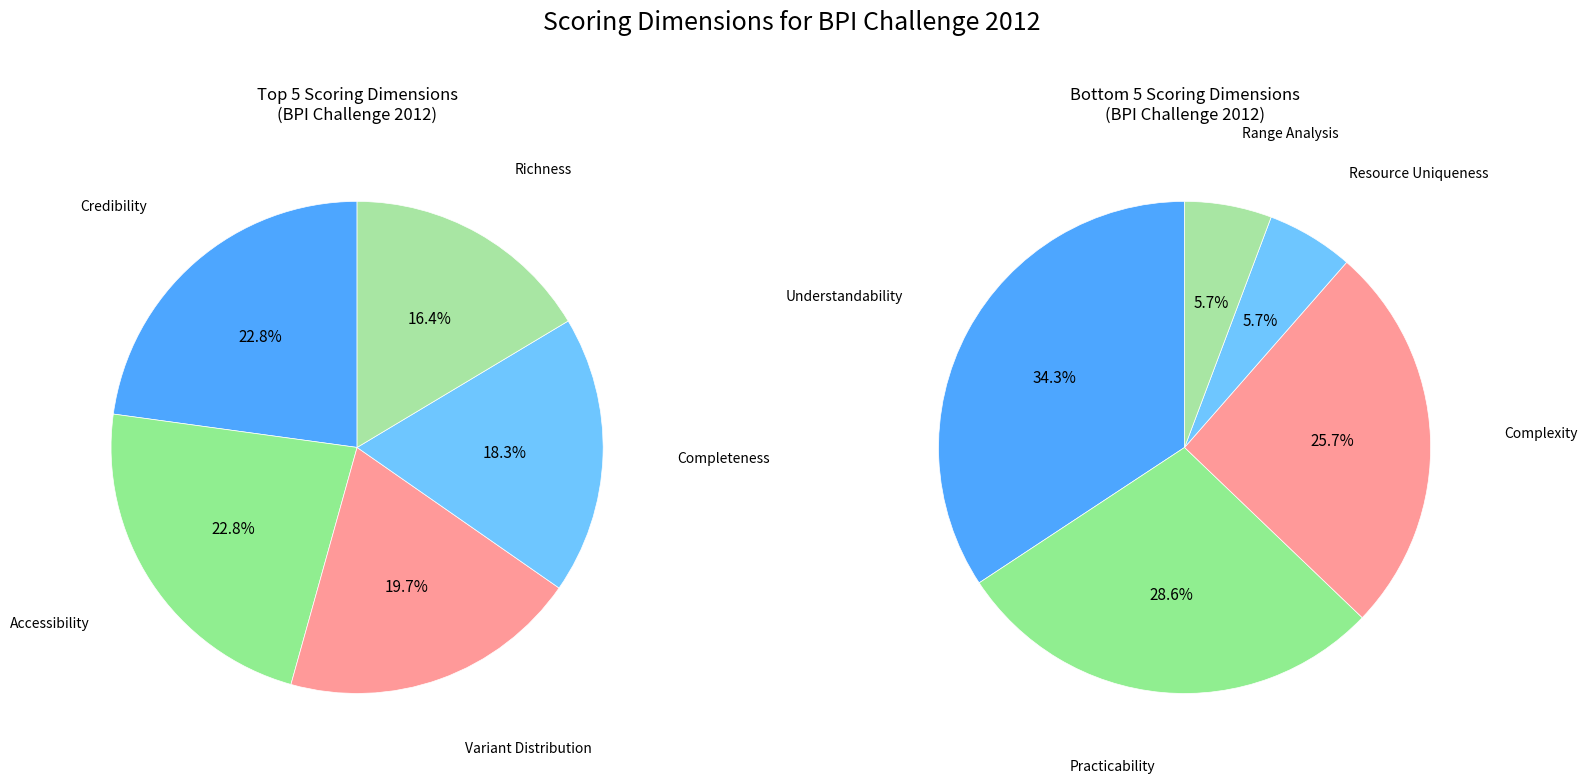

Which has a higher value, Complexity or Practicability?

Practicability